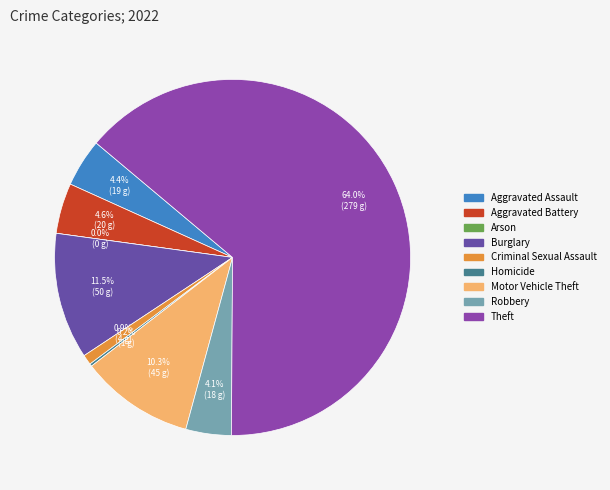

True or false: Robbery accounts for 4% of the total.

True